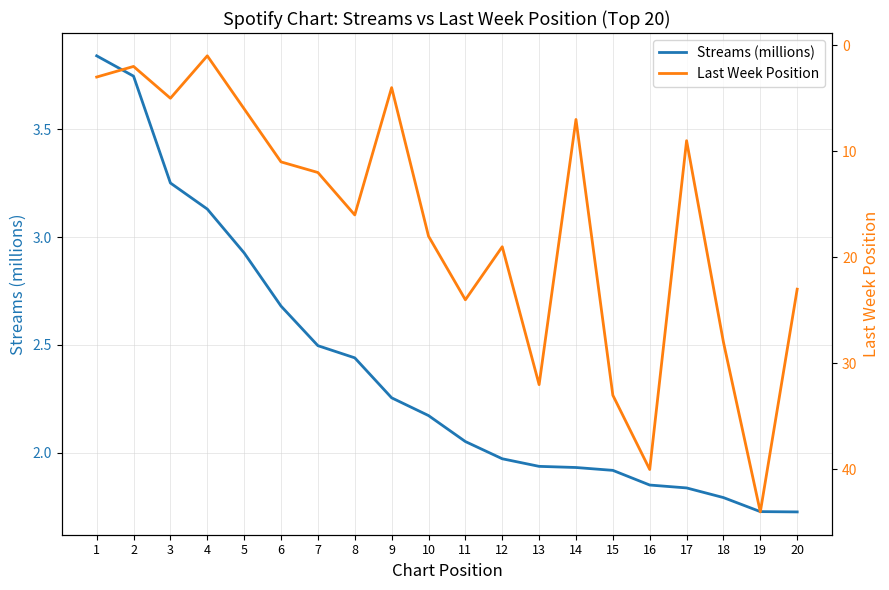

After their last crossing, which series has the higher values: Streams (millions) or Last Week Position?

Last Week Position